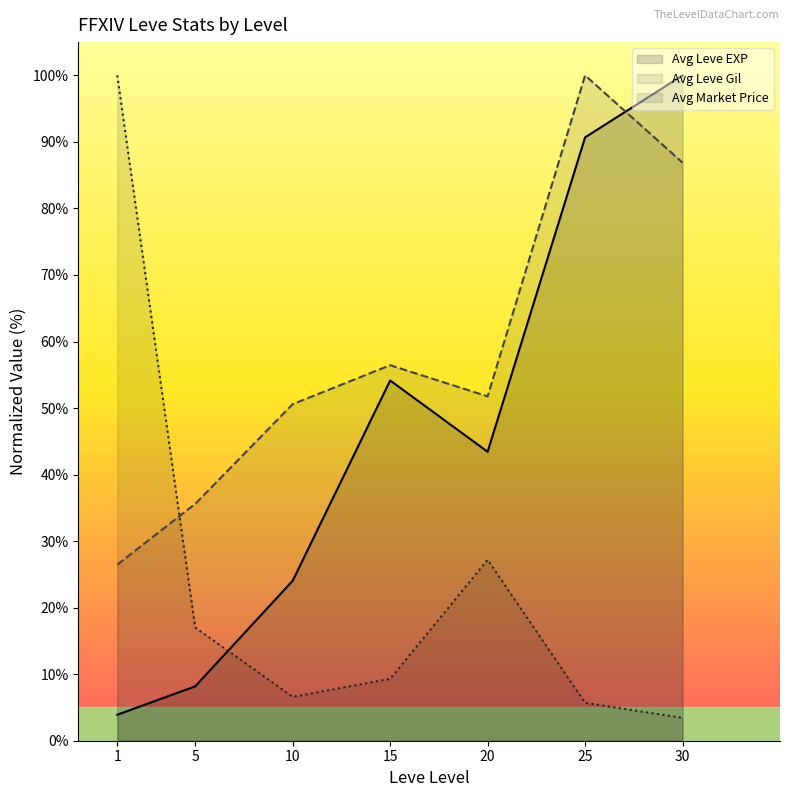

Reading left to right, list all the values displayed in this chart.

Avg Leve EXP: 3.9	8.2	24.0	54.1	43.4	90.7	100.0
Avg Leve Gil: 26.5	35.6	50.6	56.4	51.8	100.0	86.9
Avg Market Price: 100.0	17.0	6.6	9.3	27.2	5.7	3.4